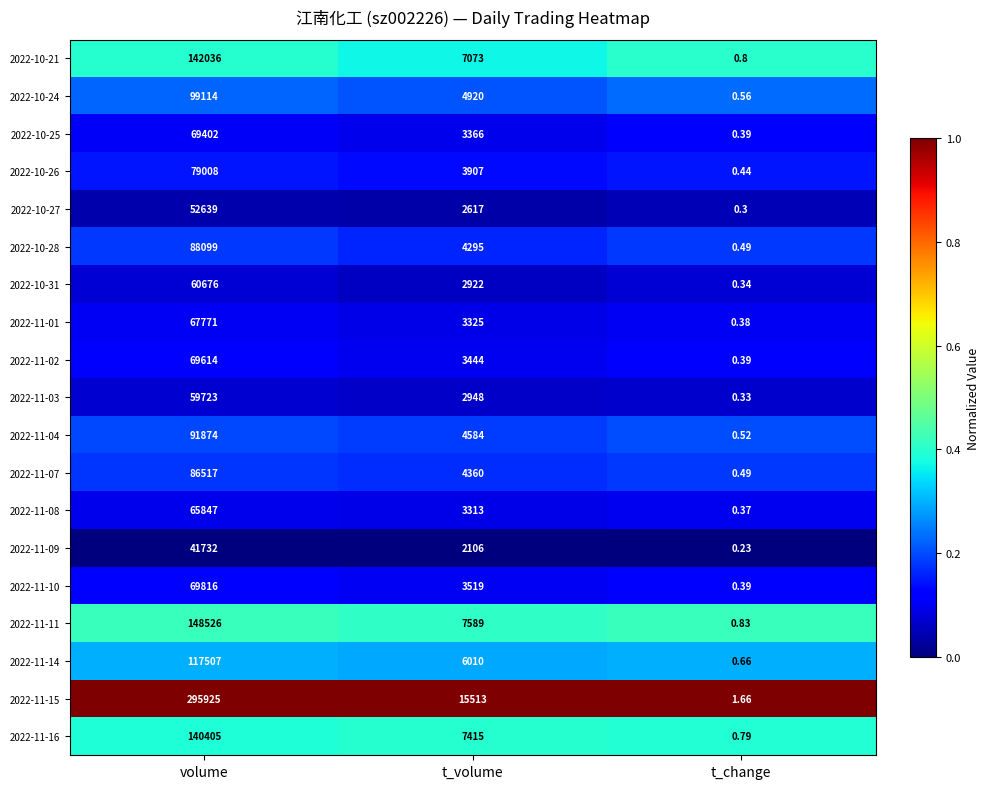

Which label corresponds to the smallest value in the chart?

t_change